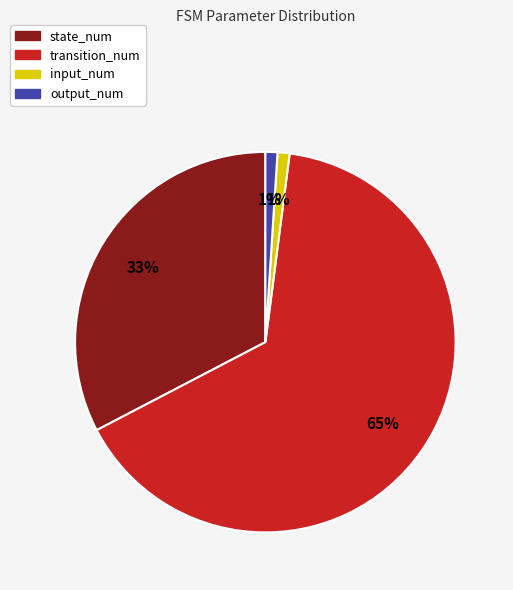

What percentage is the transition_num slice, to the nearest percent?

65%